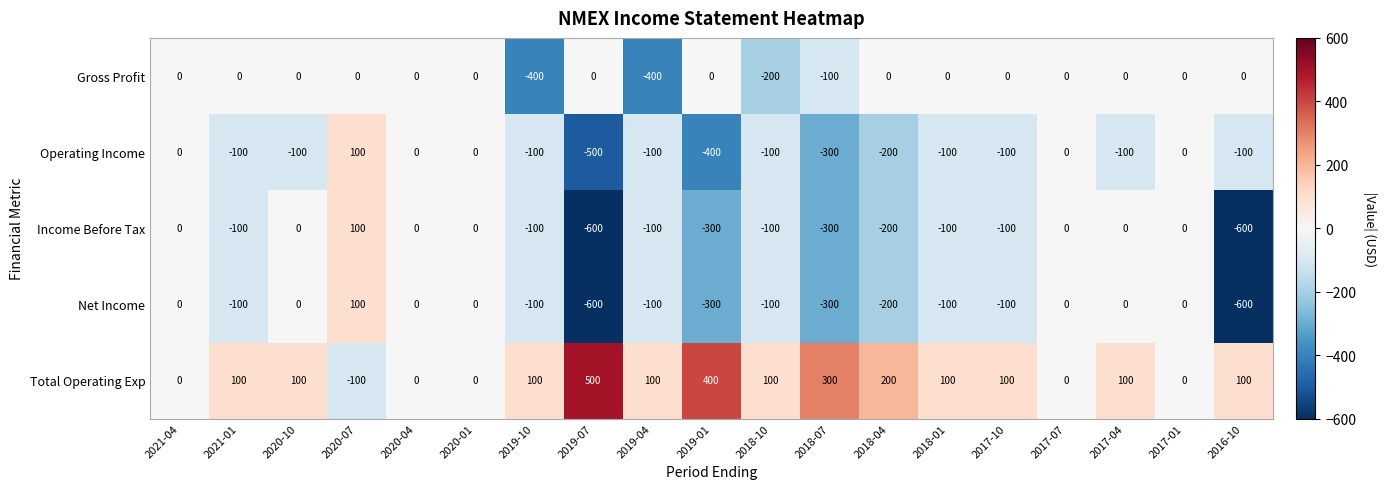

The value of Net Income at 2020-07 is 100. True or false?

True